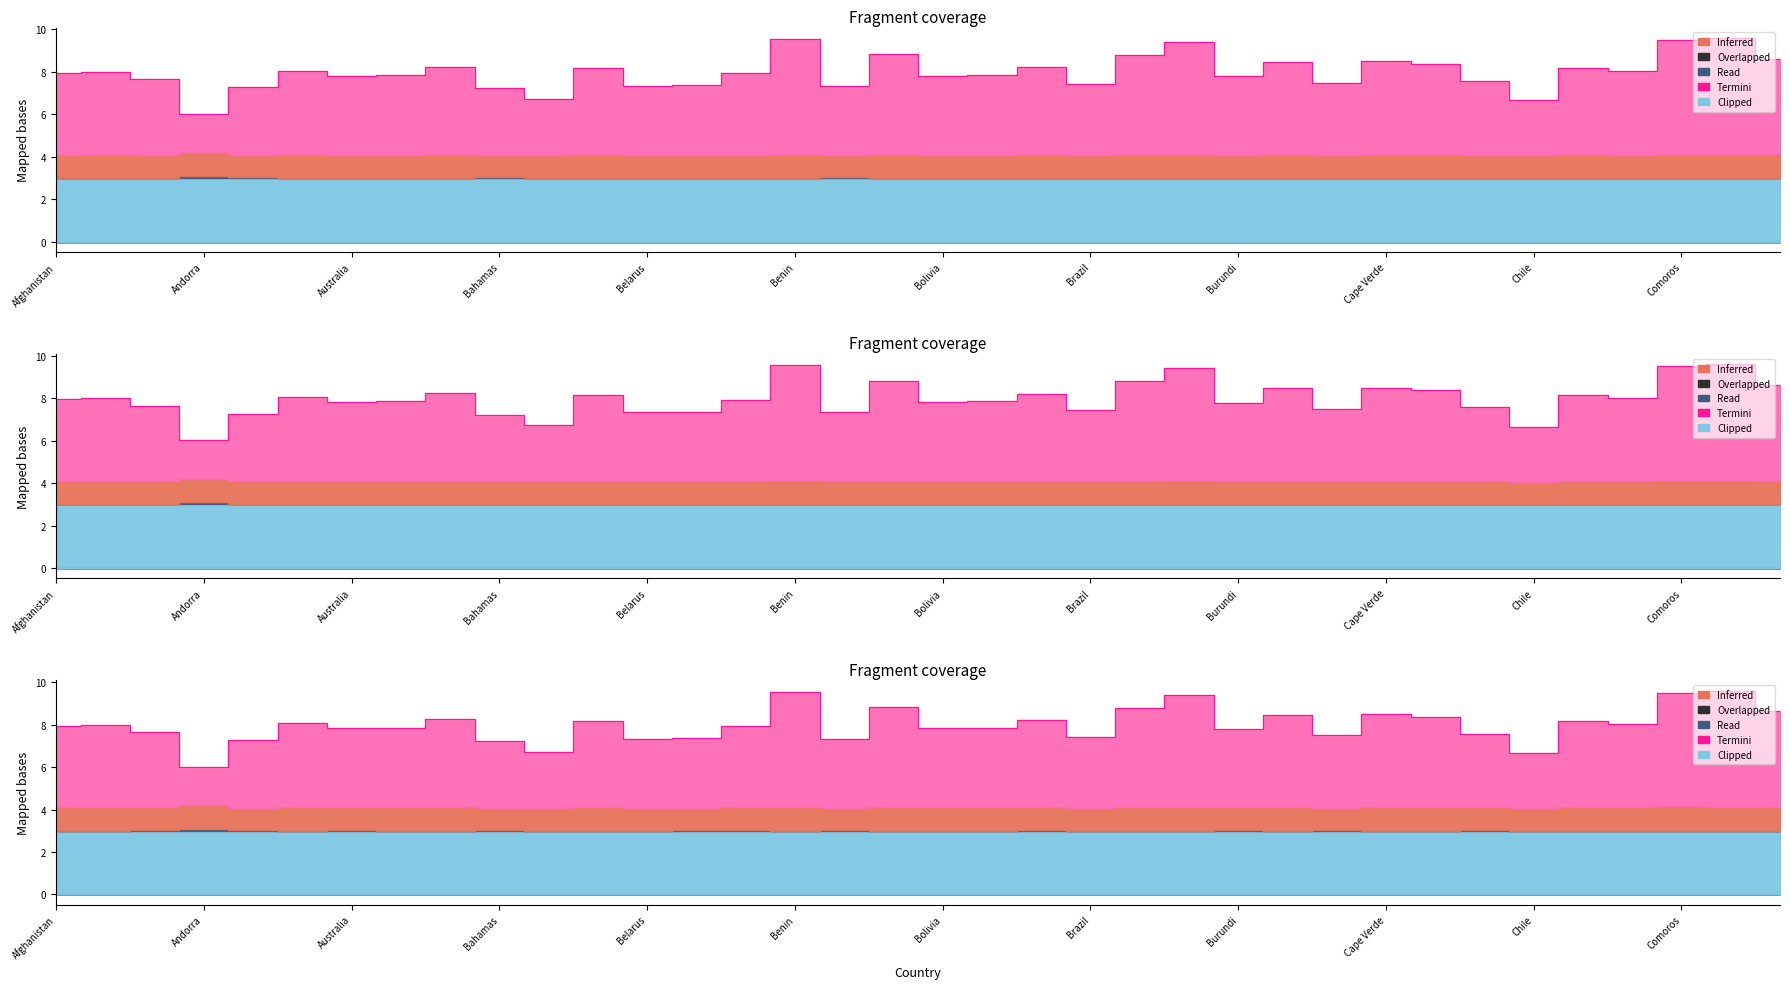

What is the difference between the second highest and second lowest values?

2.9